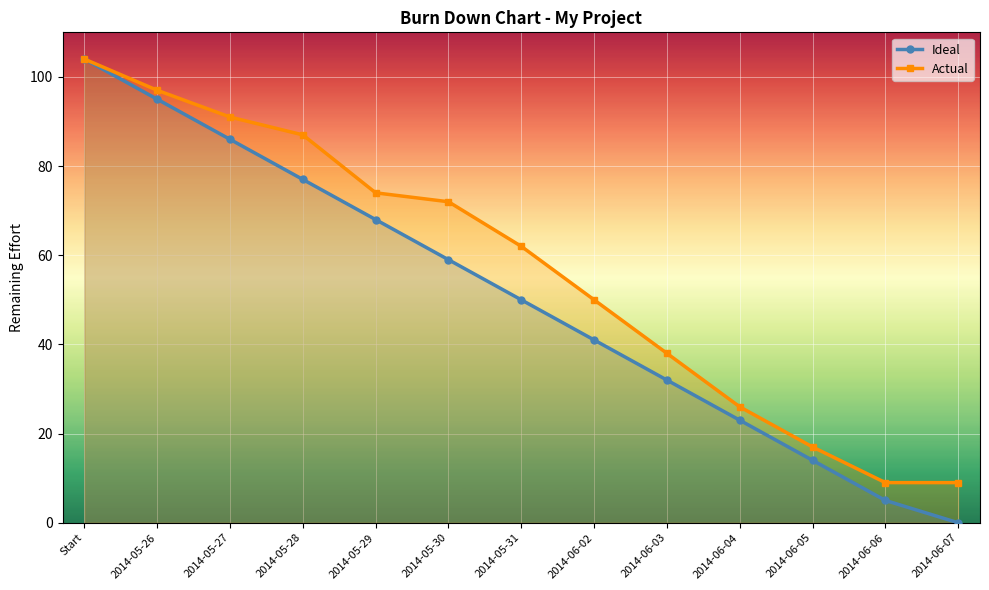

Is it true that Actual equals 17 at 2014-06-05?

True